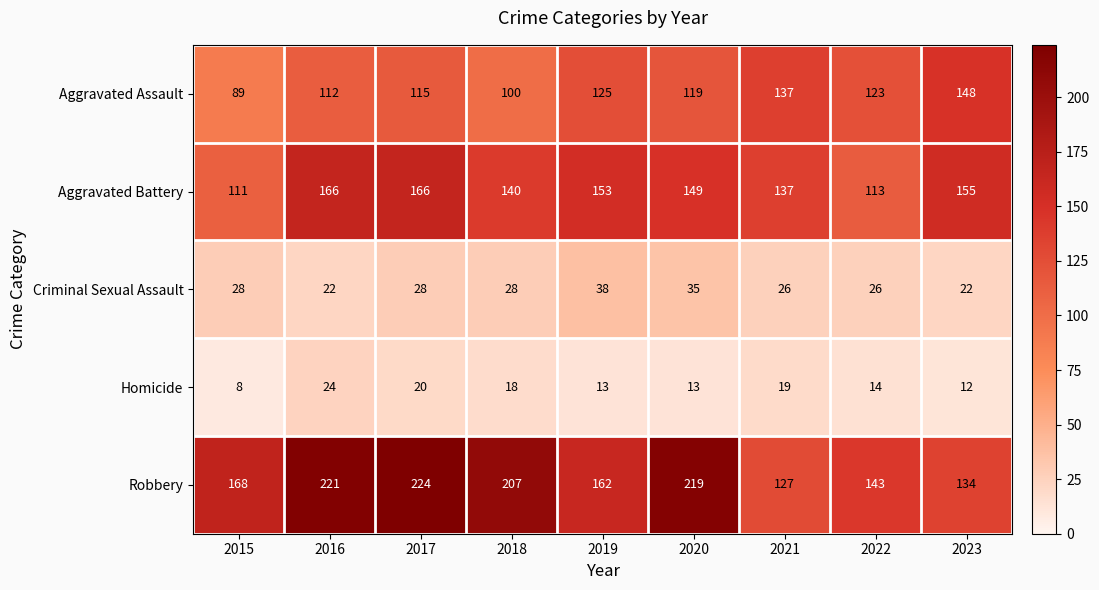

Rank the series at 2016 from lowest to highest value.

Criminal Sexual Assault, Homicide, Aggravated Assault, Aggravated Battery, Robbery